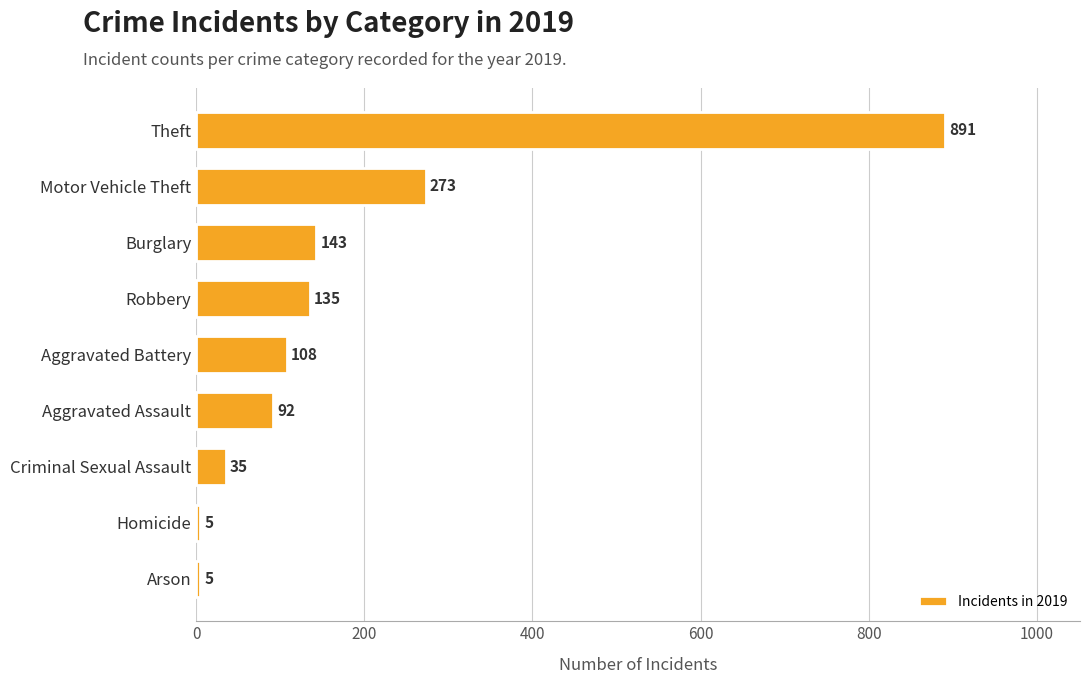

What is the change in value from Robbery to Motor Vehicle Theft?

+138